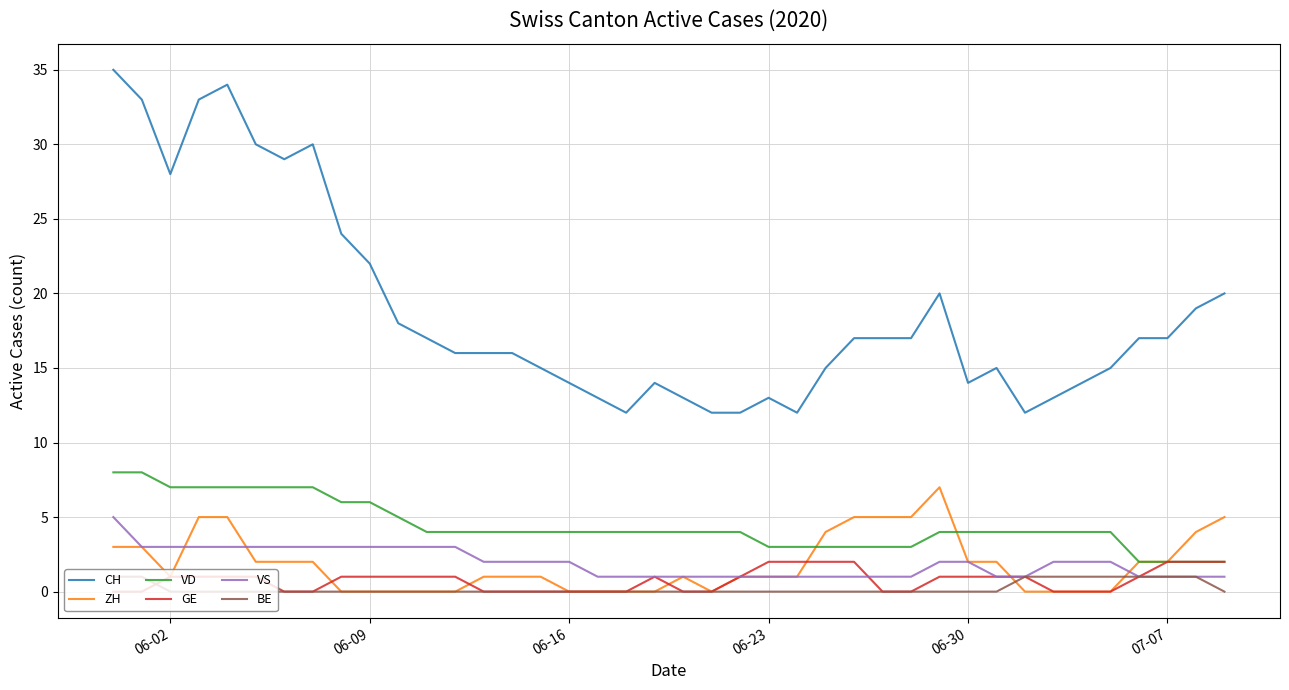

Which series has the largest total across all categories?

CH